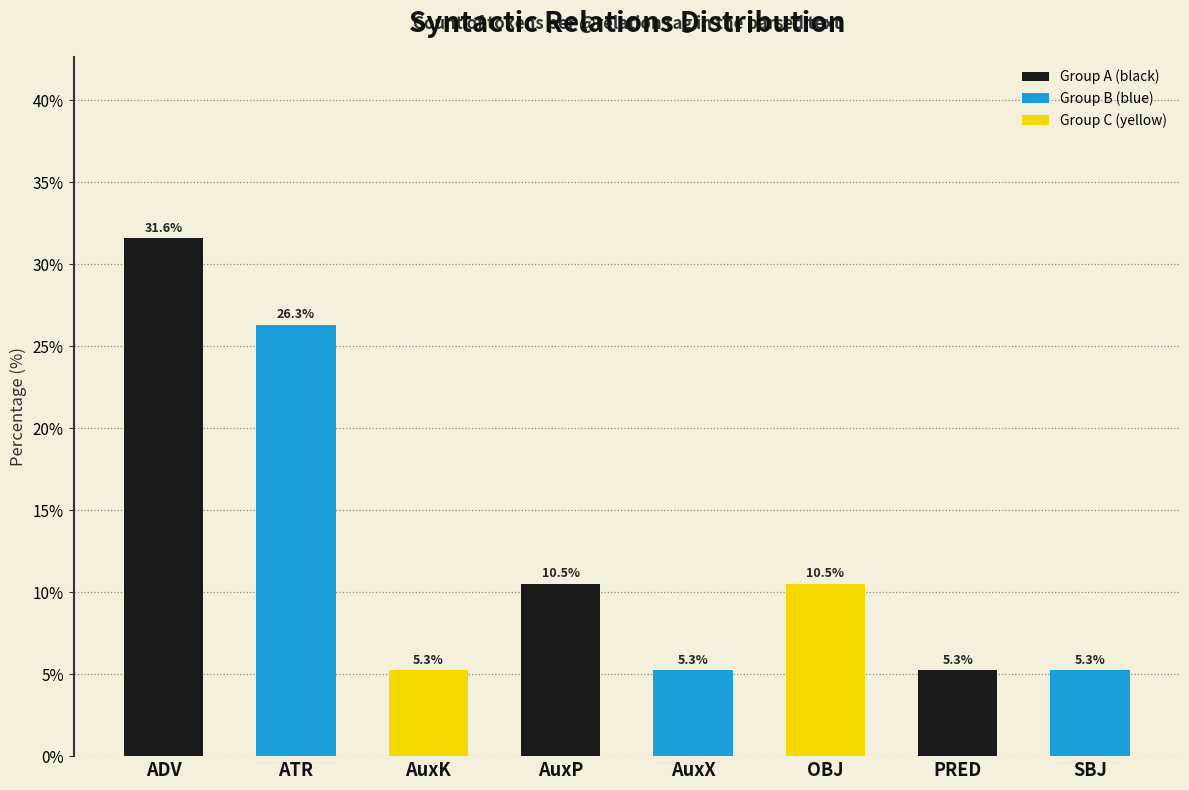

Reading left to right, transcribe all the data shown in this chart.

ADV=31.6	ATR=26.3	AuxK=5.3	AuxP=10.5	AuxX=5.3	OBJ=10.5	PRED=5.3	SBJ=5.3